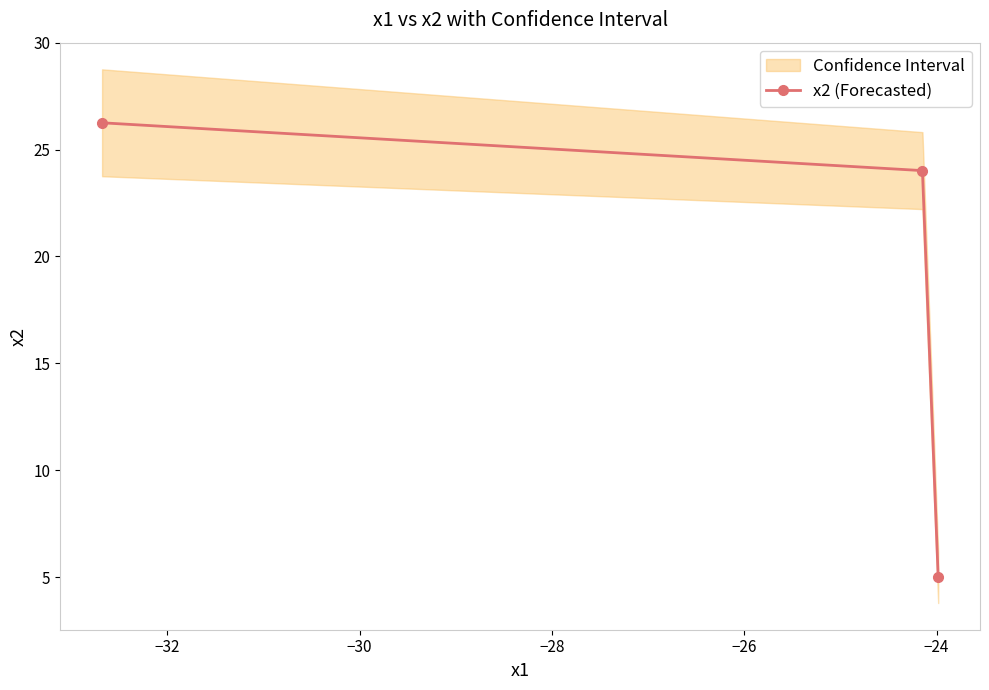

What is the value of the 2nd point from the left?

24.0